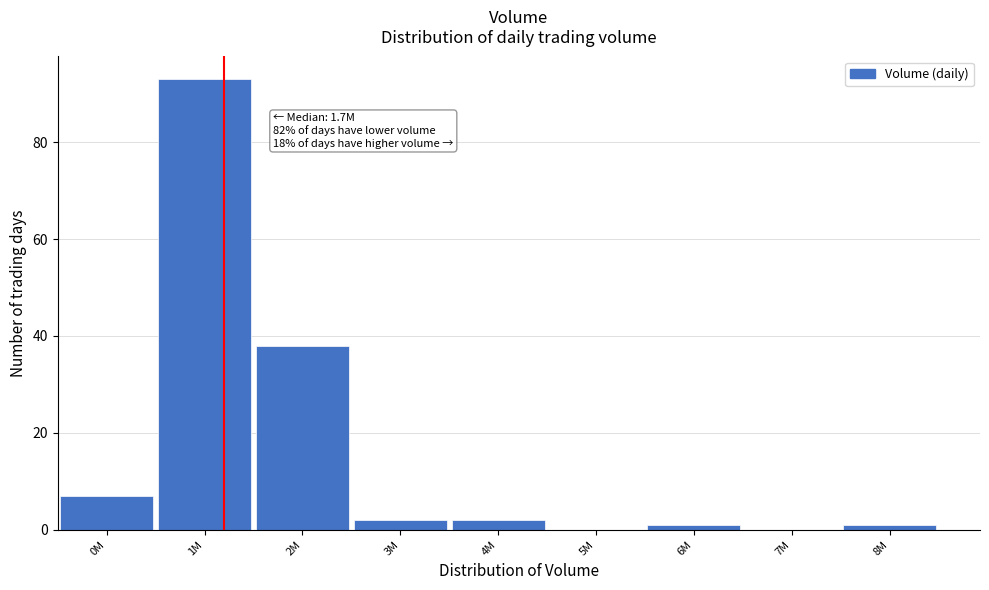

Reading left to right, what are all the values shown in this chart?

0M=7	1M=93	2M=38	3M=2	4M=2	5M=0	6M=1	7M=0	8M=1